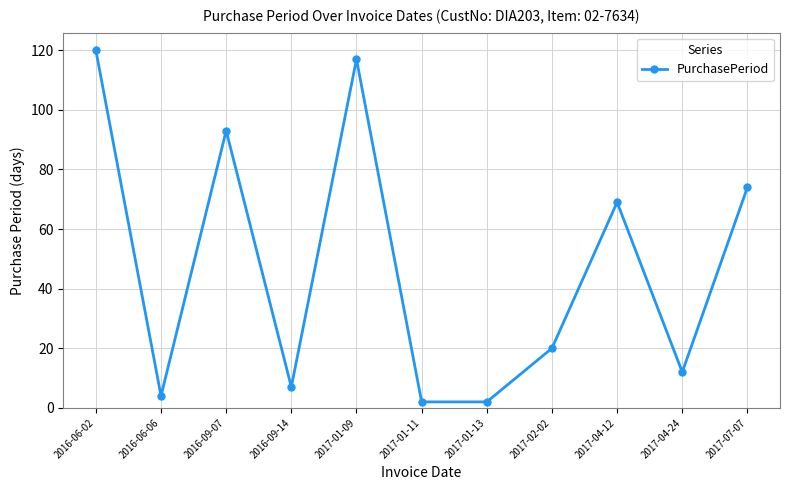

Is it true that the value at 2017-02-02 is 35?

False